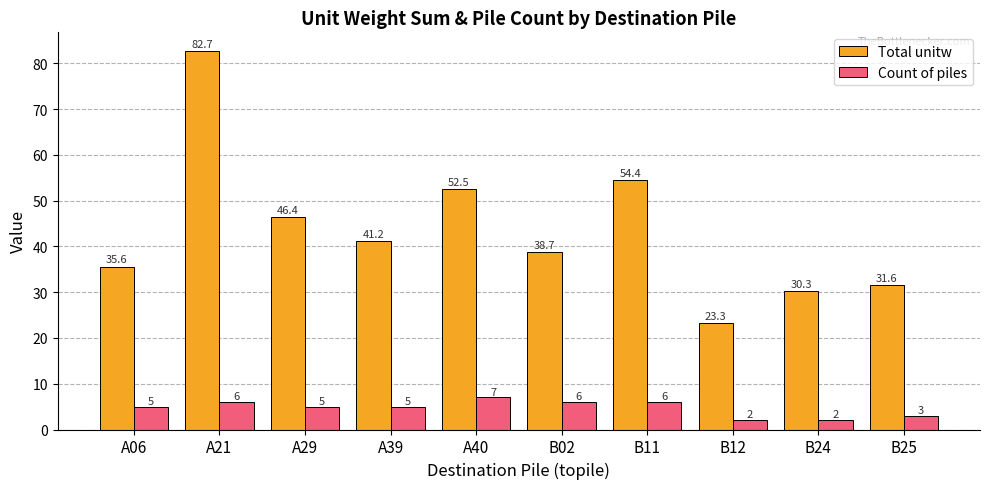

Between A29 and A40, which series saw the biggest shift?

Total unitw